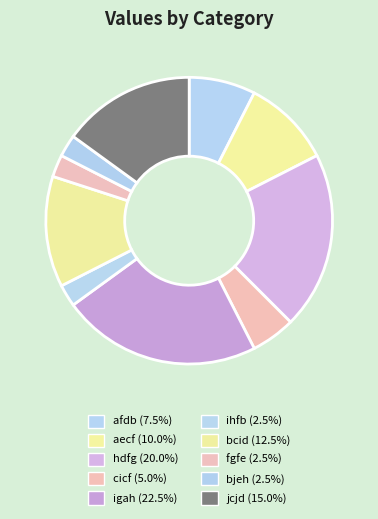

Count the number of slices in the pie.

10